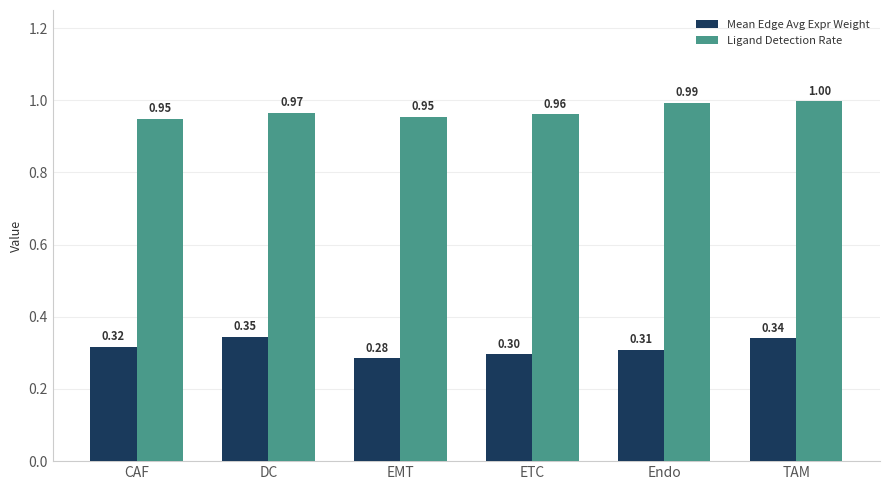

Which category has the lowest value across all series?

EMT